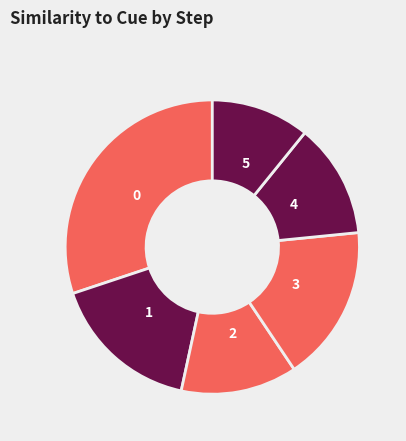

Does 0 account for over 50% of the chart?

No